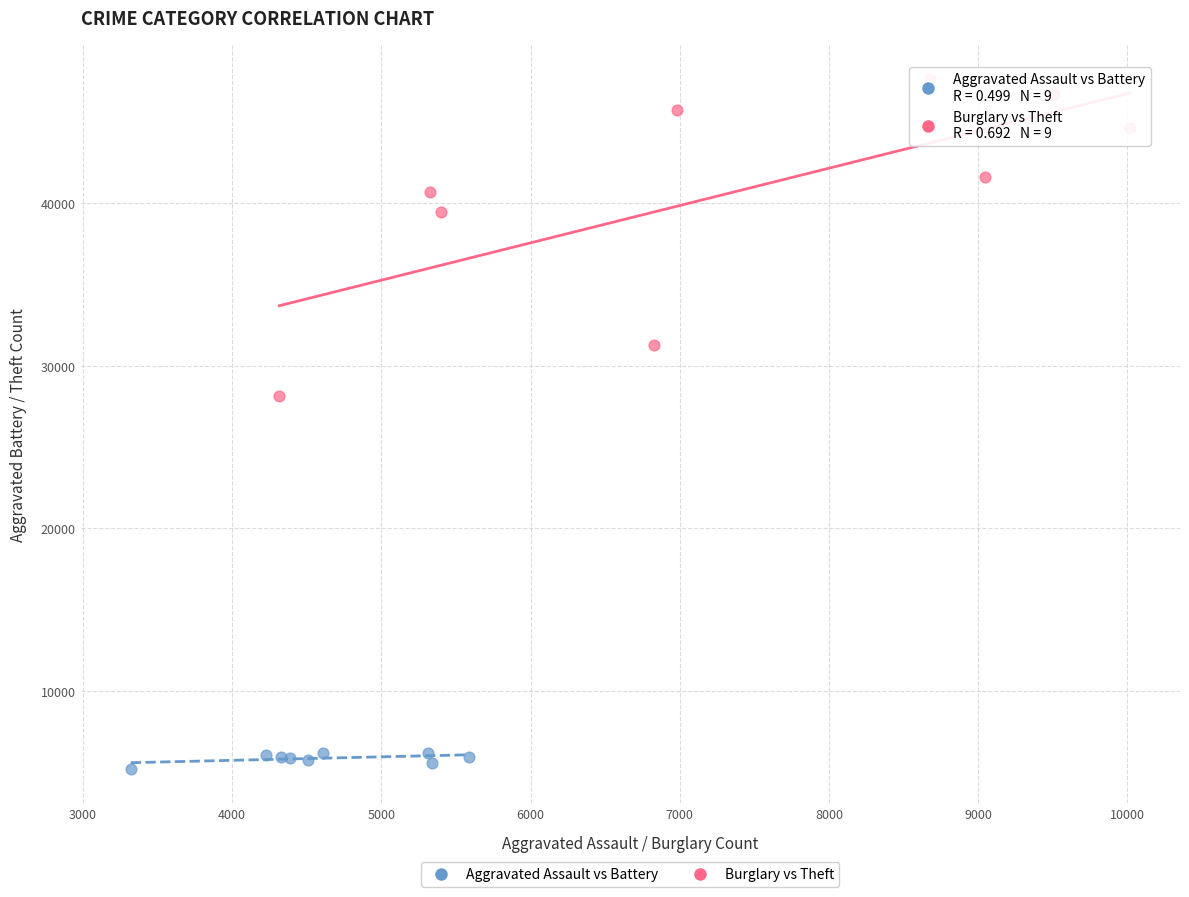

Which series has the widest spread of Y values?

Burglary vs Theft